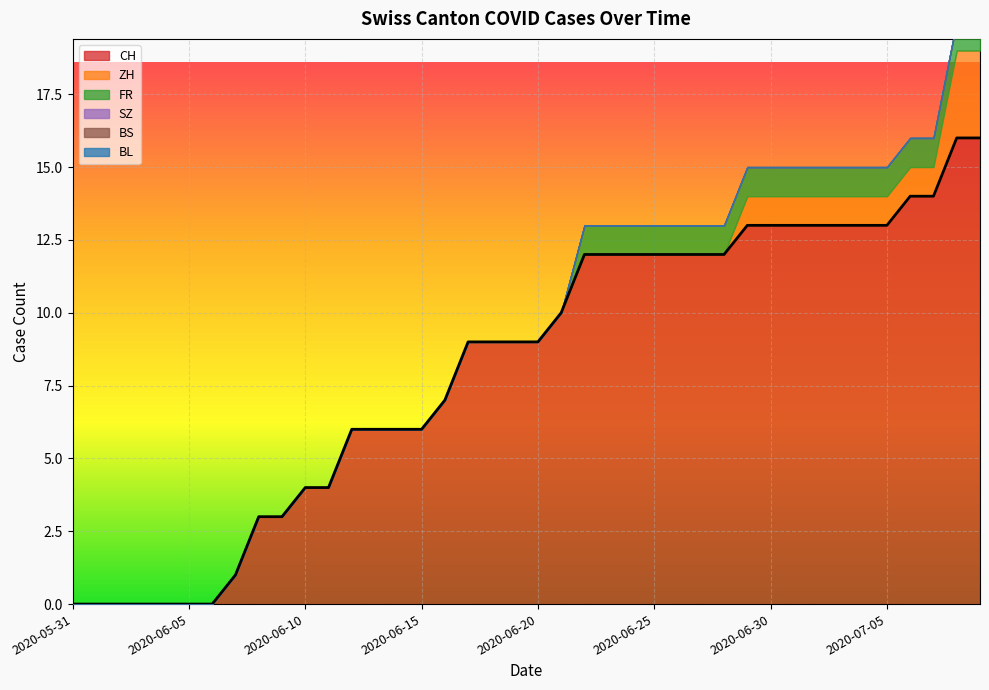

Which category has the highest value in the CH series?

2020-07-08